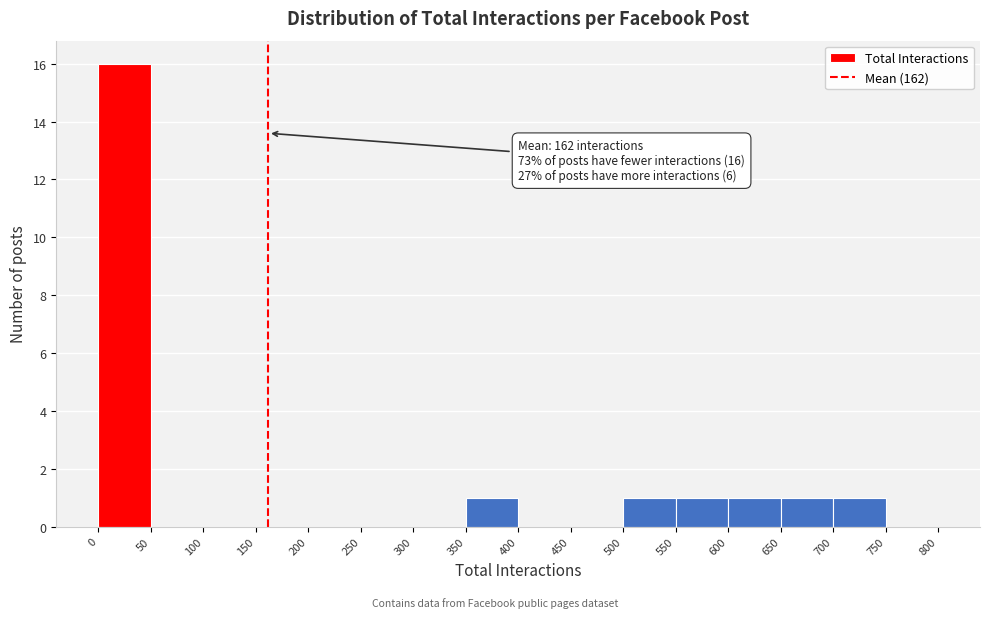

Over which range of the x-axis is the bar tallest?

0 to 50